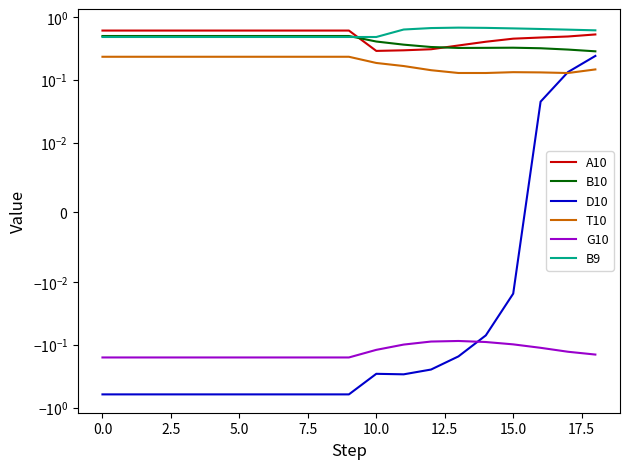

The value of D10 at 18 is 0.2. True or false?

True